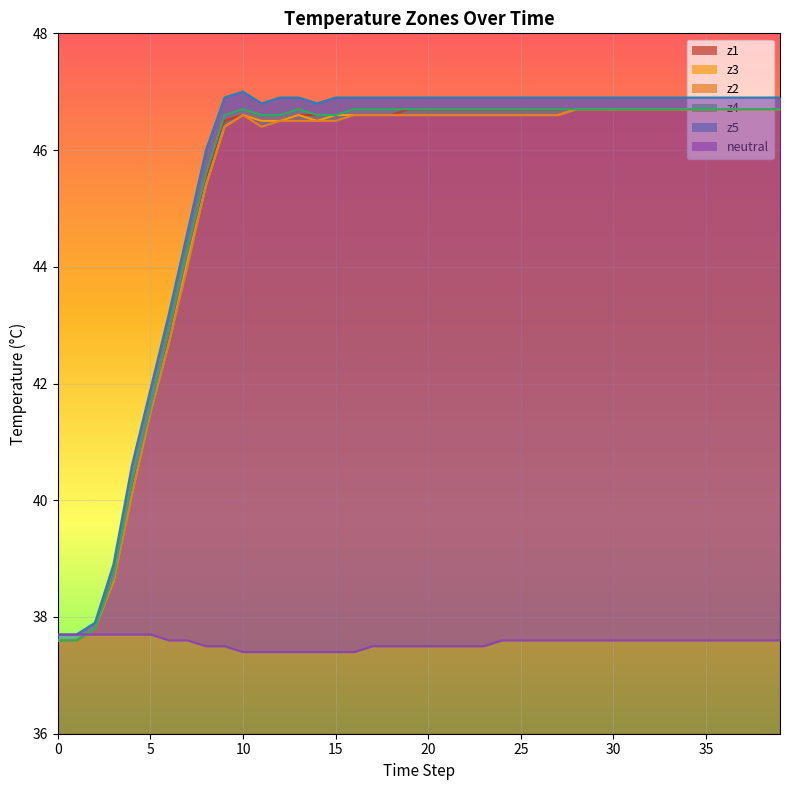

True or false: z4 has more than 2 points higher than both neighbors.

False